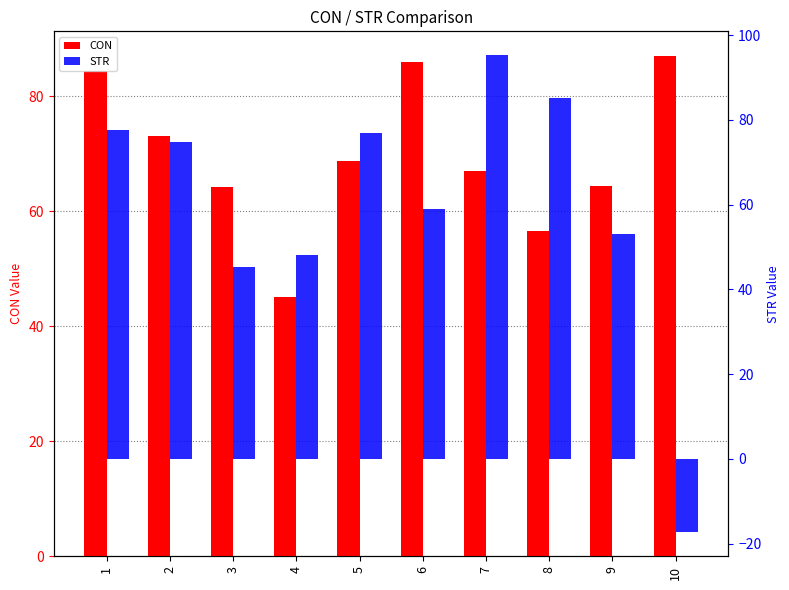

Reading left to right, list all the values displayed in this chart.

CON: 1=84.4	2=73.0	3=64.3	4=45.0	5=68.7	6=86.0	7=67.0	8=56.5	9=64.3	10=86.9
STR: 1=77.6	2=74.7	3=45.4	4=48.1	5=77.0	6=59.0	7=95.3	8=85.1	9=53.2	10=-17.4